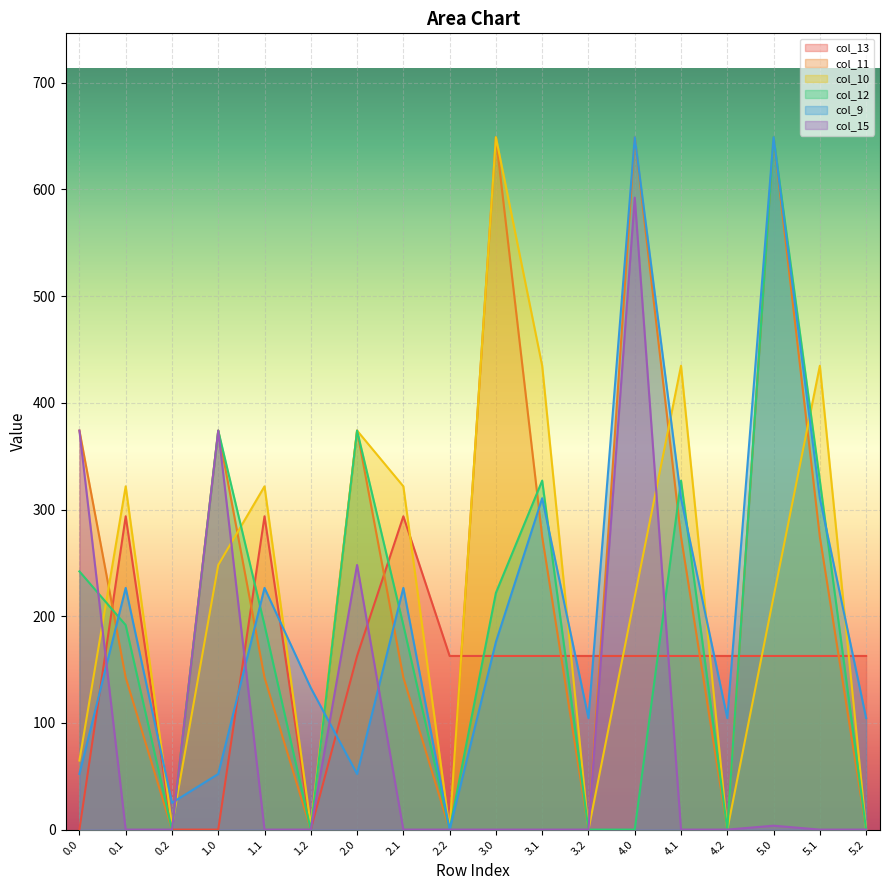

What is the difference between the maximum and minimum values in the col_10 series?

649.0